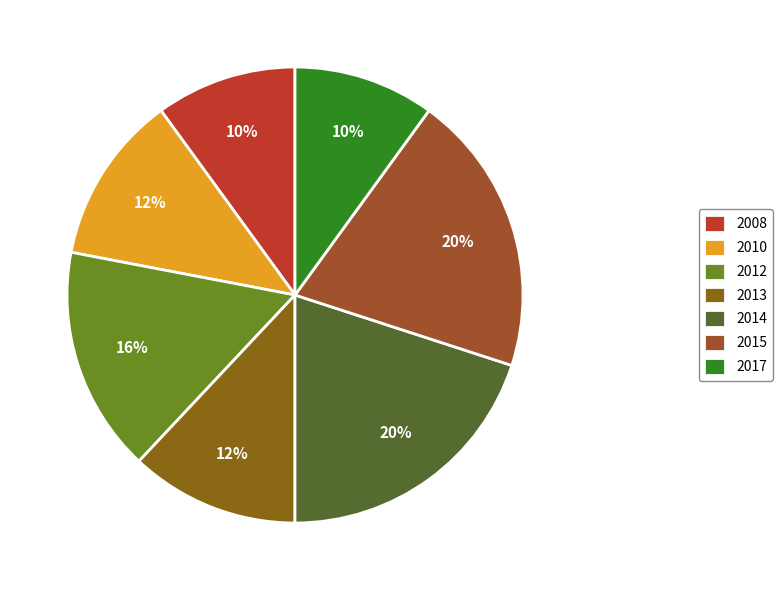

Count the number of slices in the pie.

7